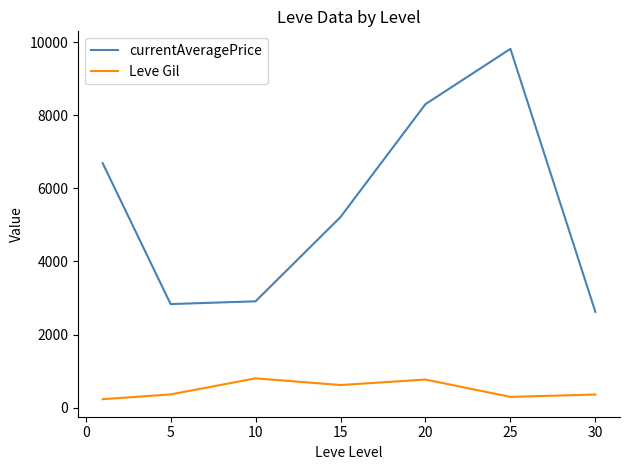

What is the maximum value shown in the chart?

9814.8